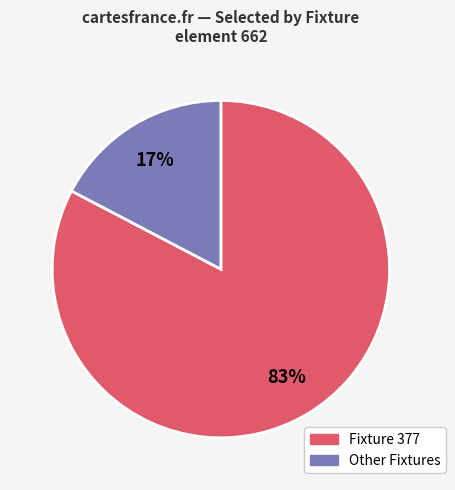

To the nearest percent, what is the average slice percentage?

50%